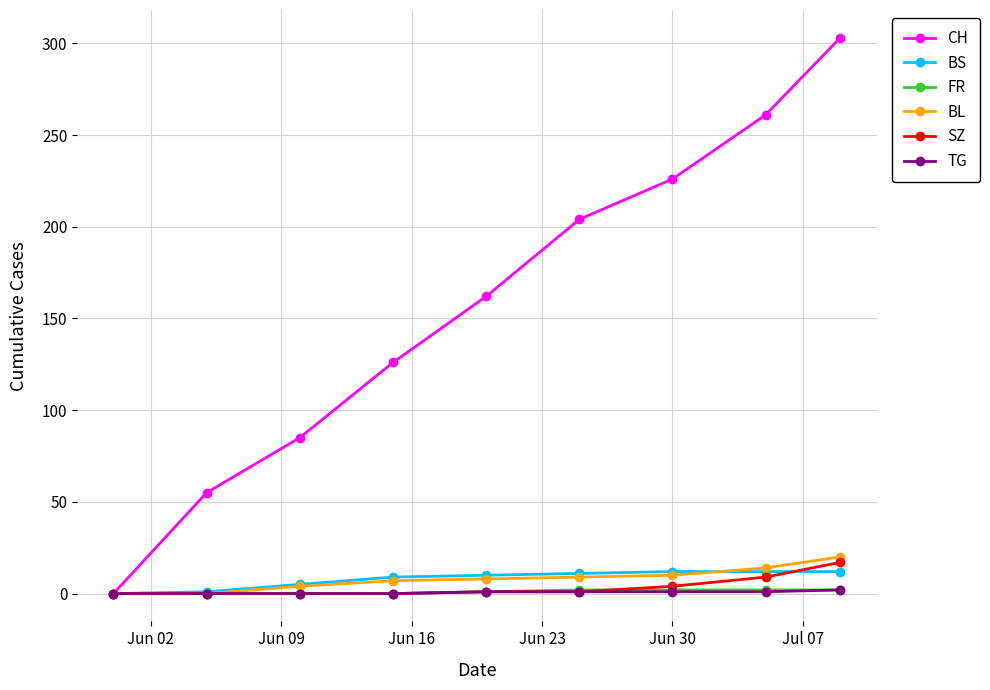

Which series has the largest total across all categories?

CH